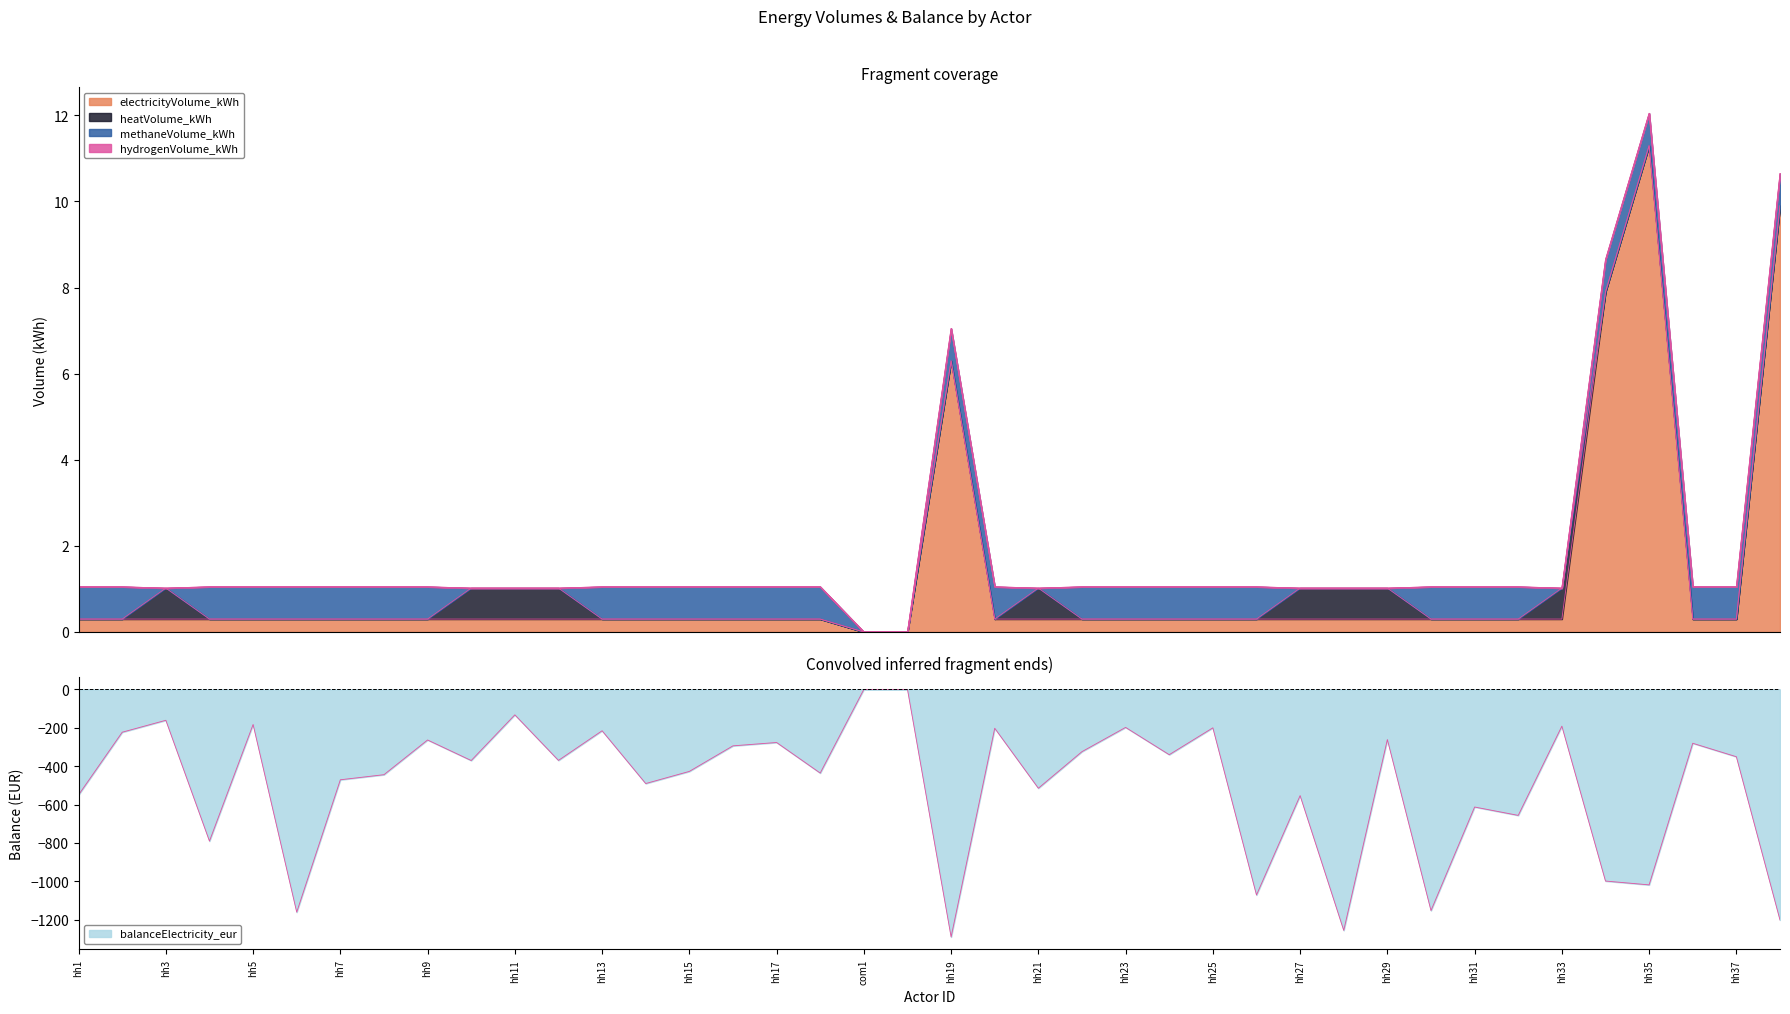

True or false: balanceElectricity_eur and methaneVolume_kWh intersect in this chart.

False